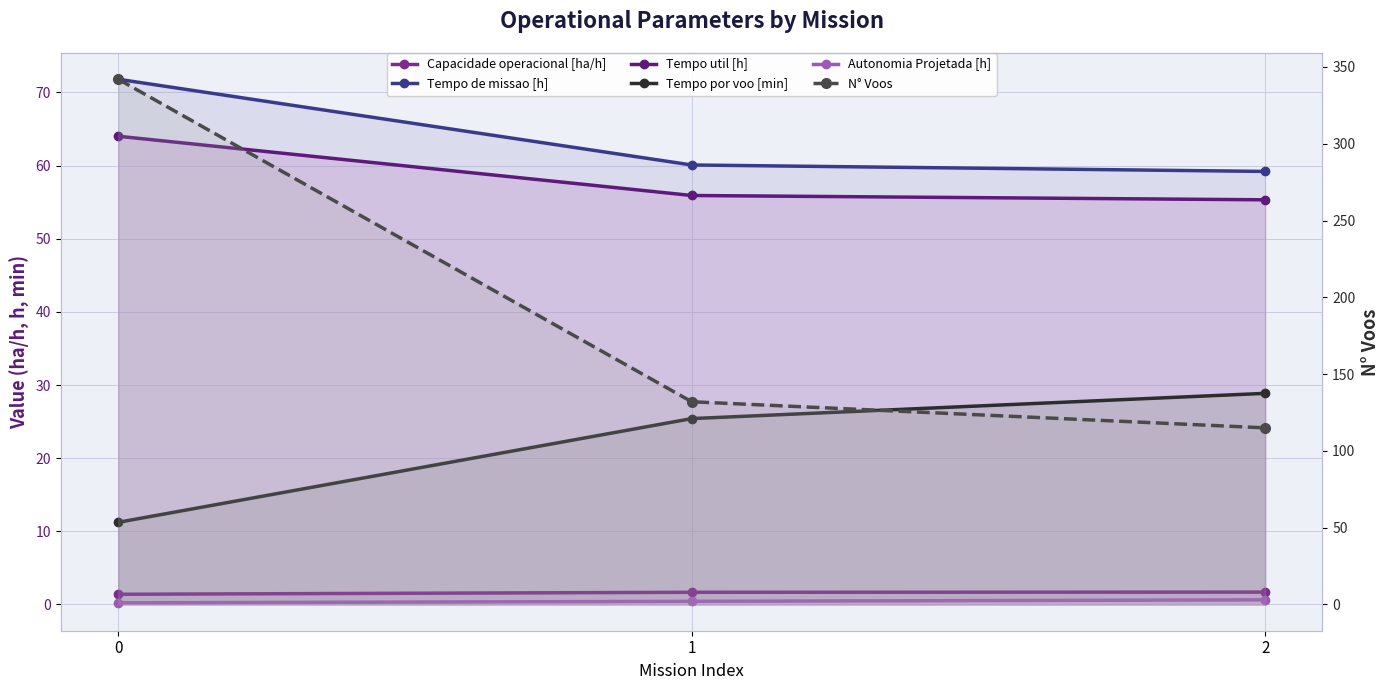

List the labels in order of Tempo por voo [min] value, smallest first.

0, 1, 2